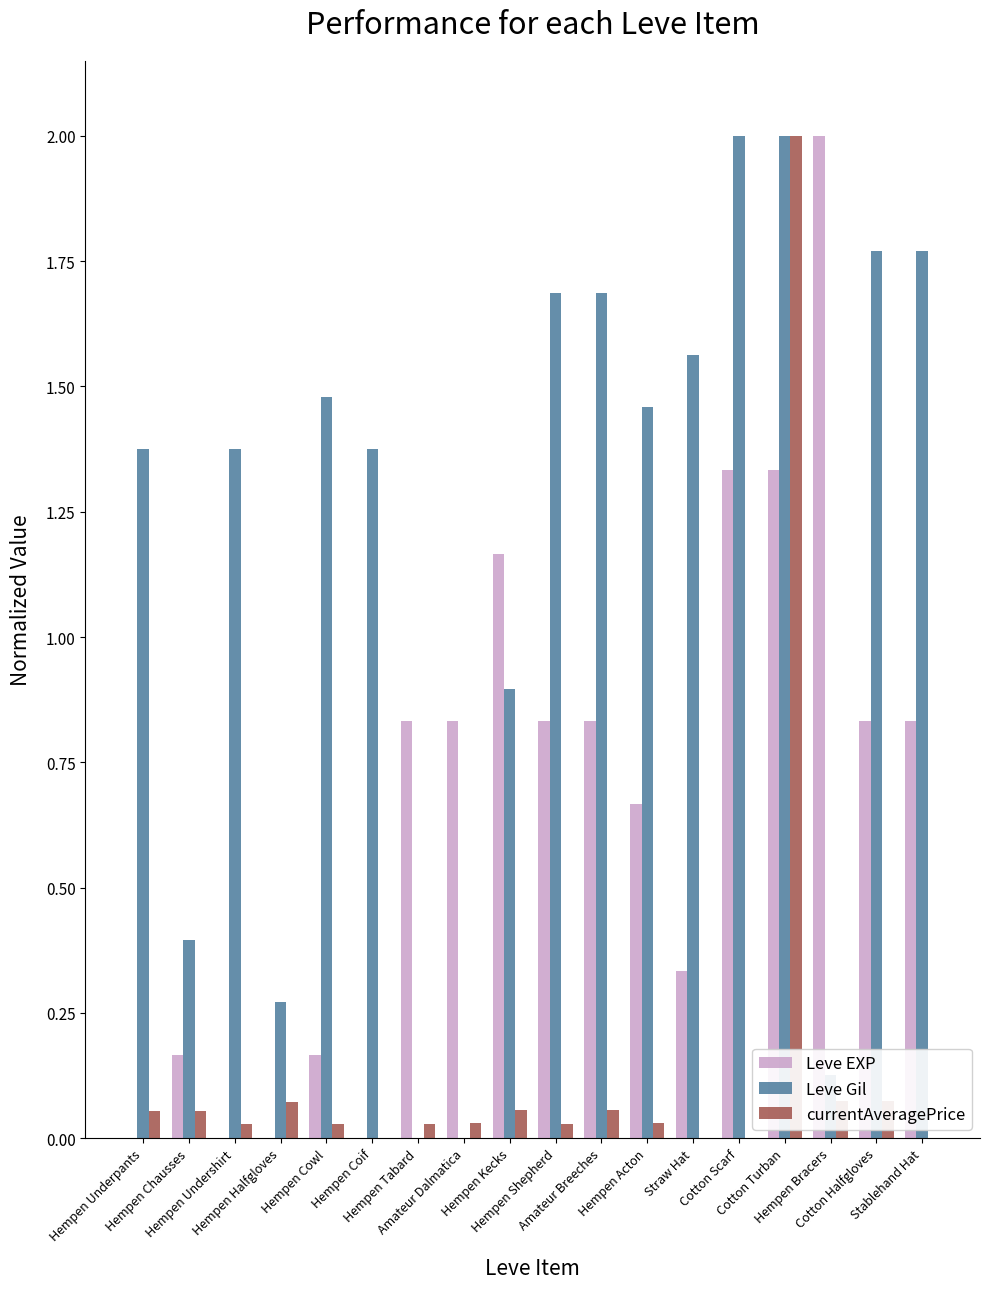

What is the highest value of the Leve EXP series?

2.0